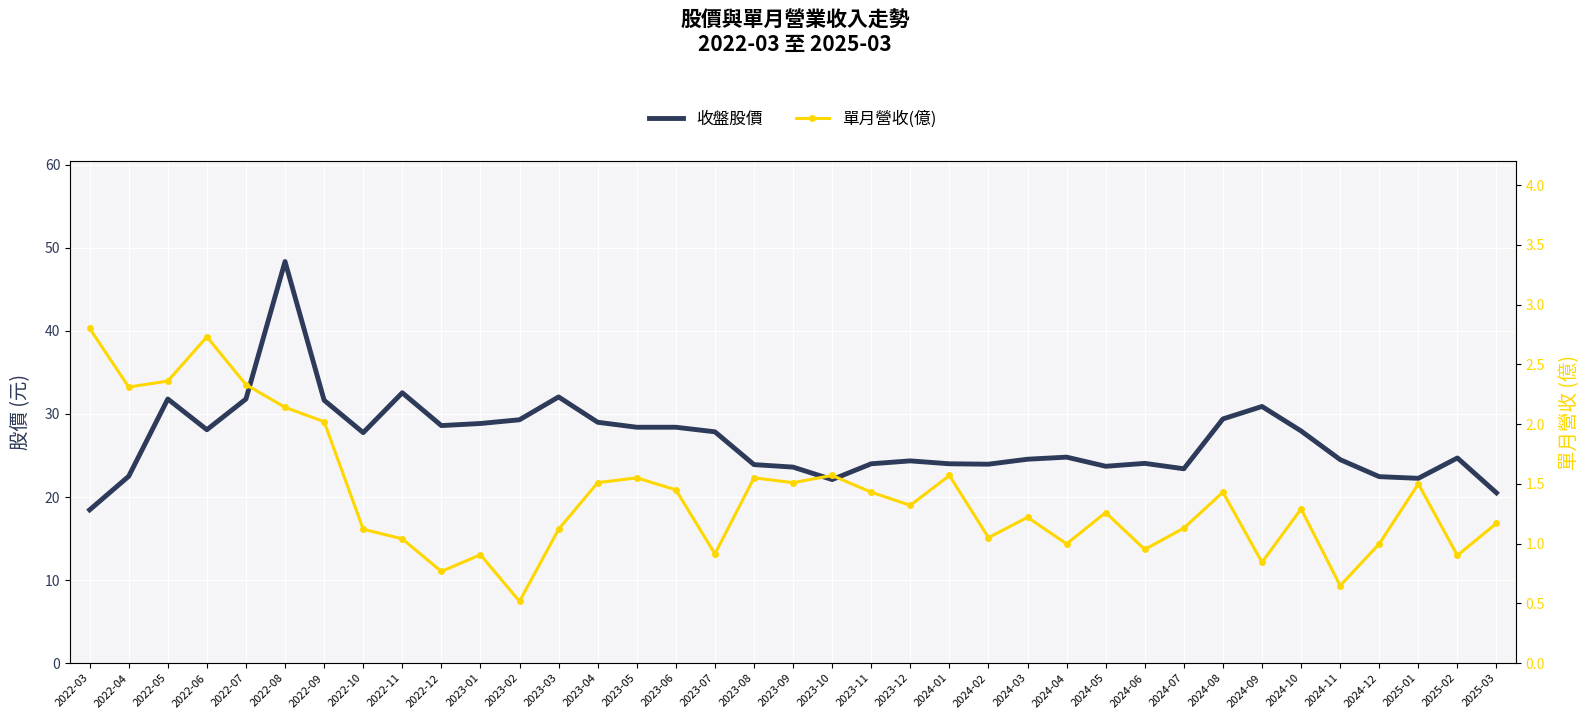

Which series has the widest spread of values?

收盤股價